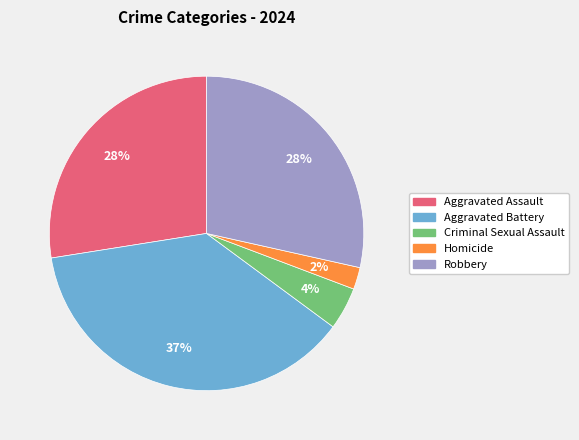

Combined, do Aggravated Battery and Homicide account for over 50%?

No